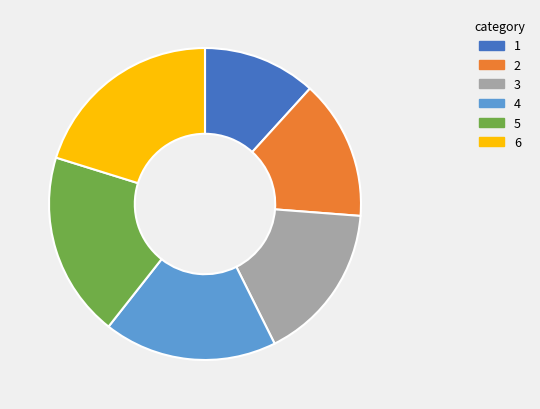

Does 2 account for over 50% of the chart?

No